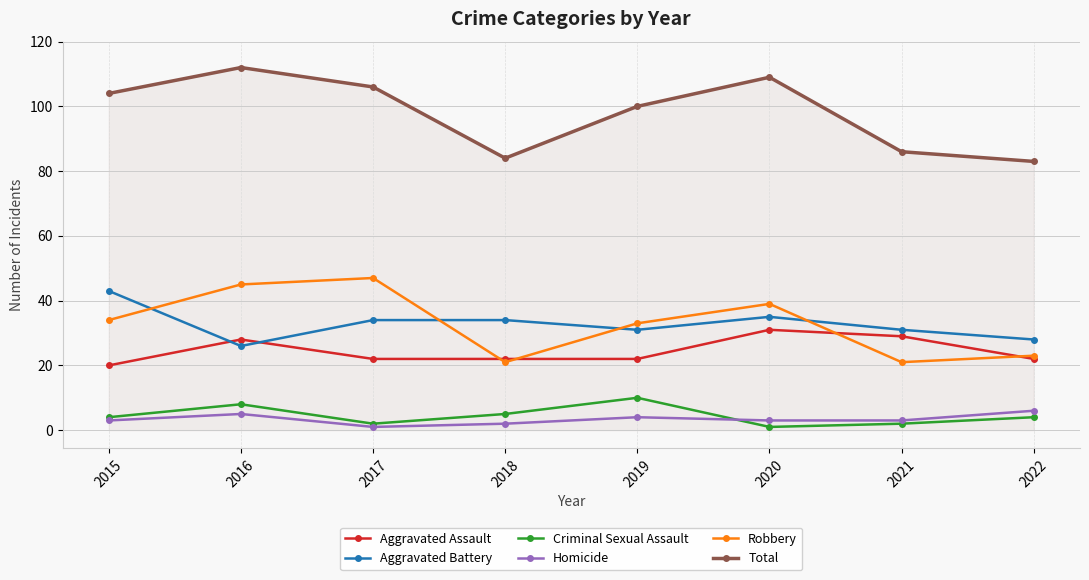

How many lines are shown in the chart?

6